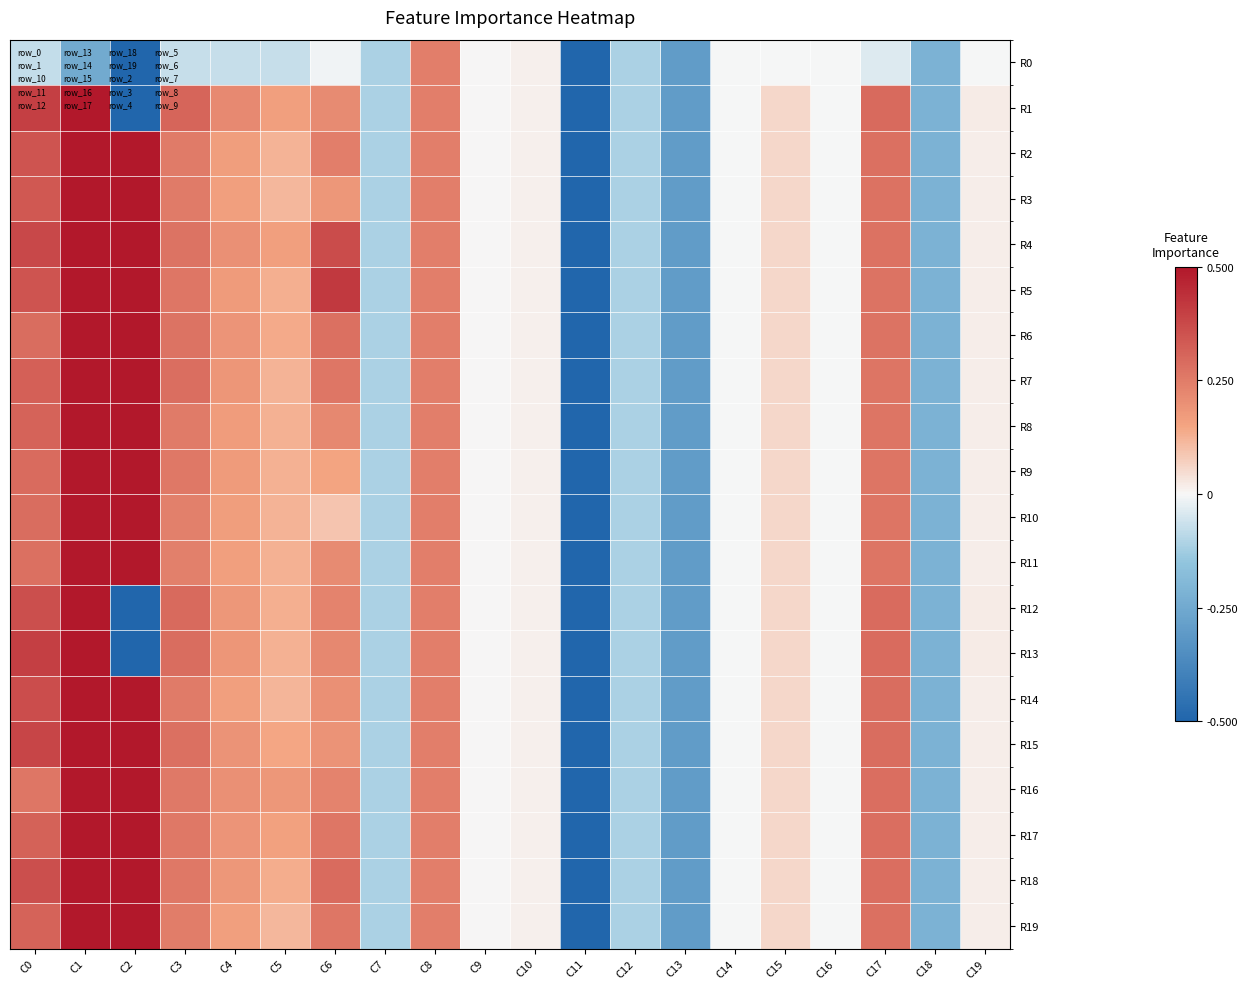

At which category does the chart reach its minimum across all series?

C11